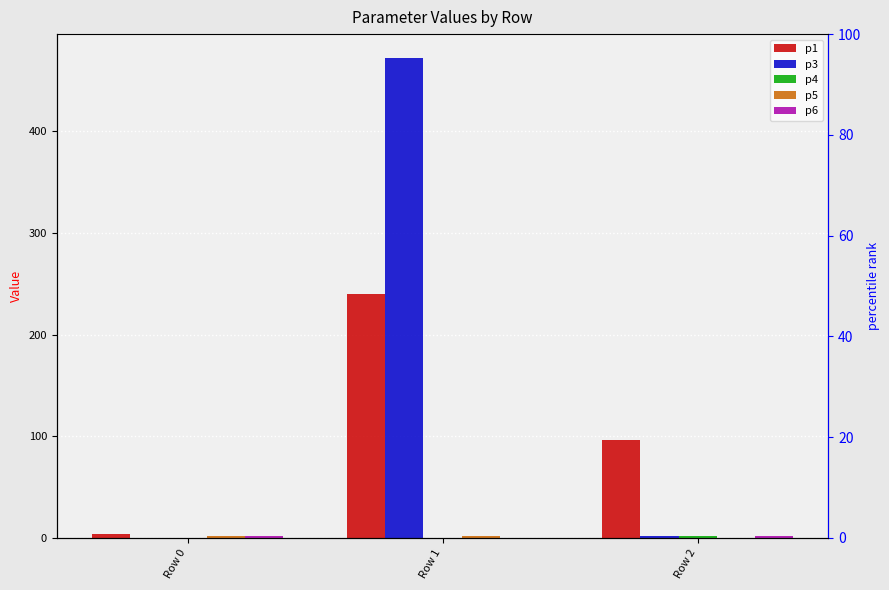

Where does the p6 series first go above 1?

Row 0